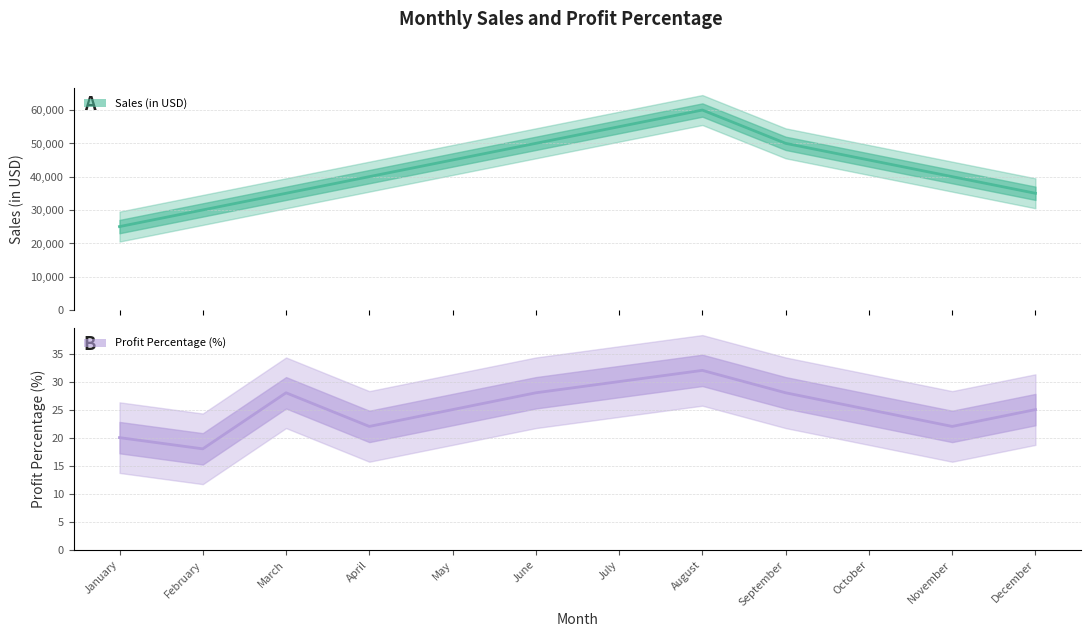

Reading right to left, extract all data points from this chart.

Sales (in USD): 35000	40000	45000	50000	60000	55000	50000	45000	40000	35000	30000	25000
Profit Percentage (%): 25	22	25	28	32	30	28	25	22	28	18	20